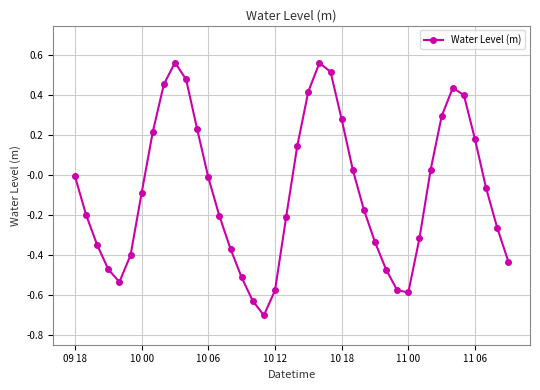

How many interior local valleys (lower than both neighbors) does the data have?

3